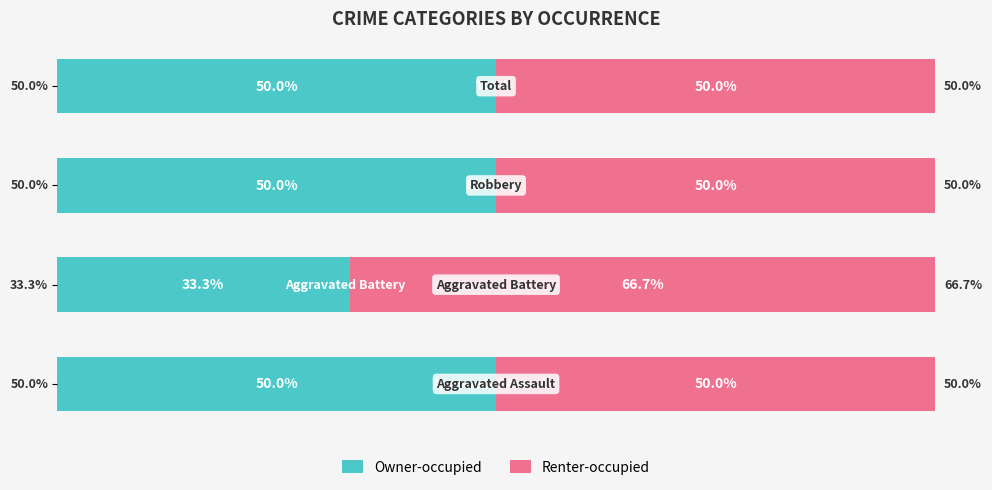

What are all the series names shown in the legend?

Owner-occupied, Renter-occupied